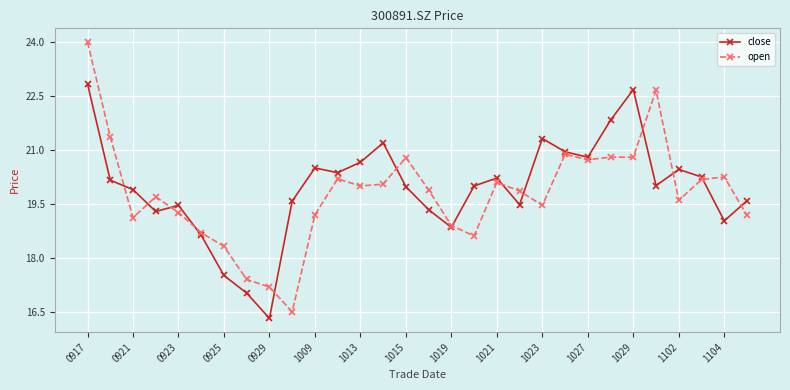

True or false: open has more than 2 interior local peaks.

True